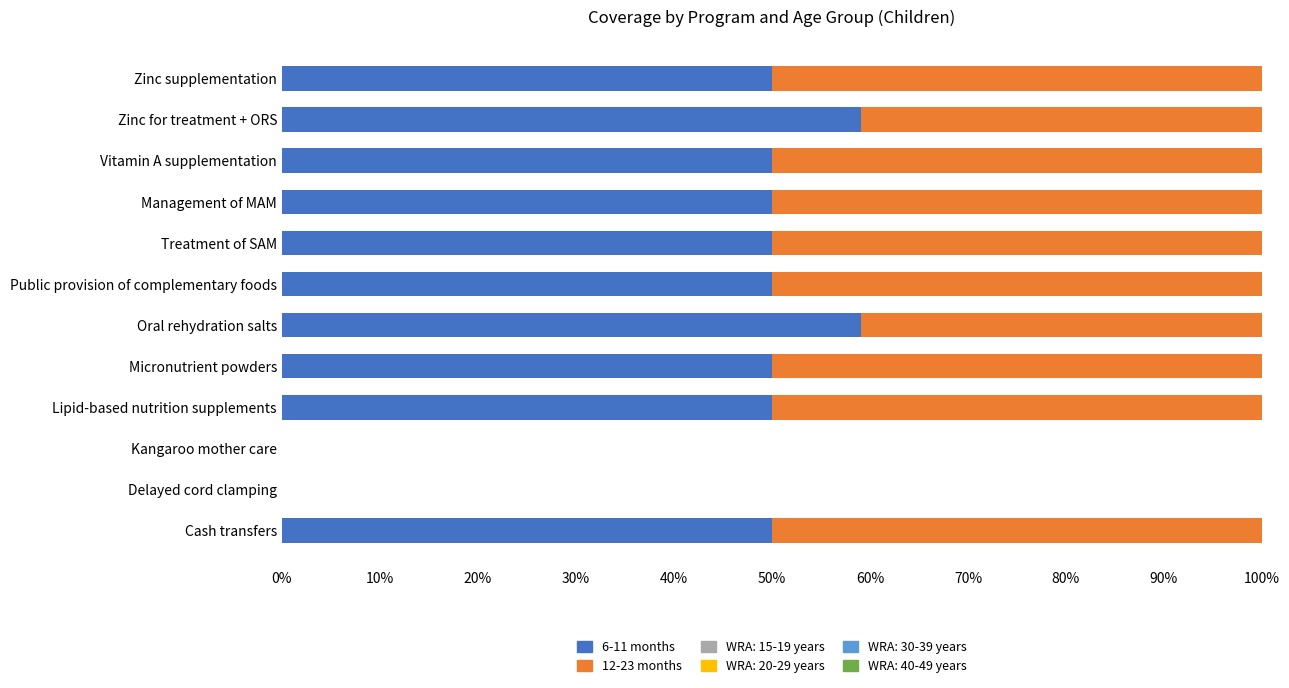

What is the total value across all series at Micronutrient powders?

100.0